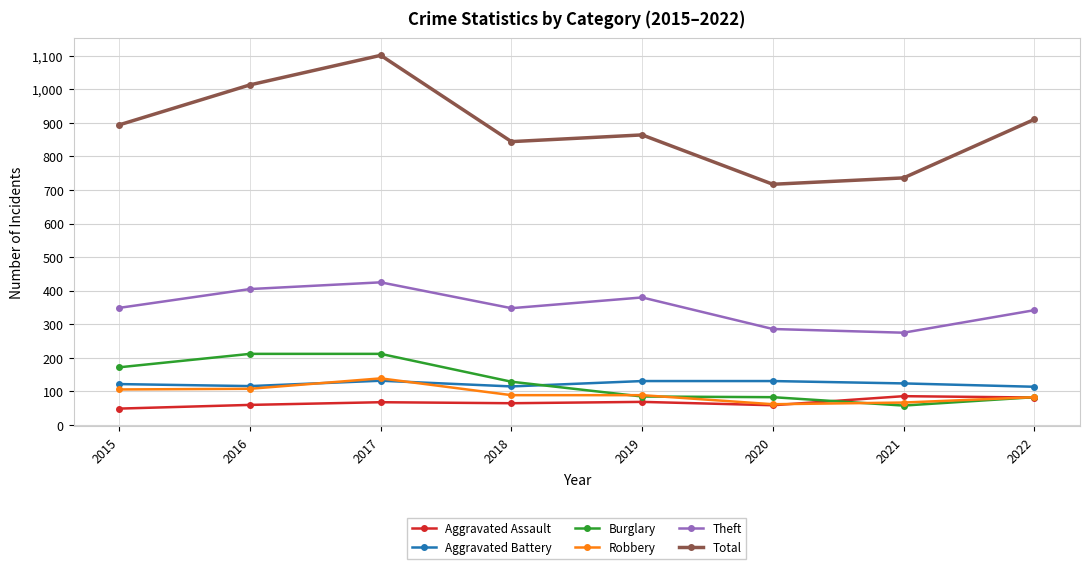

What is the difference between the maximum and minimum values in the Aggravated Battery series?

18